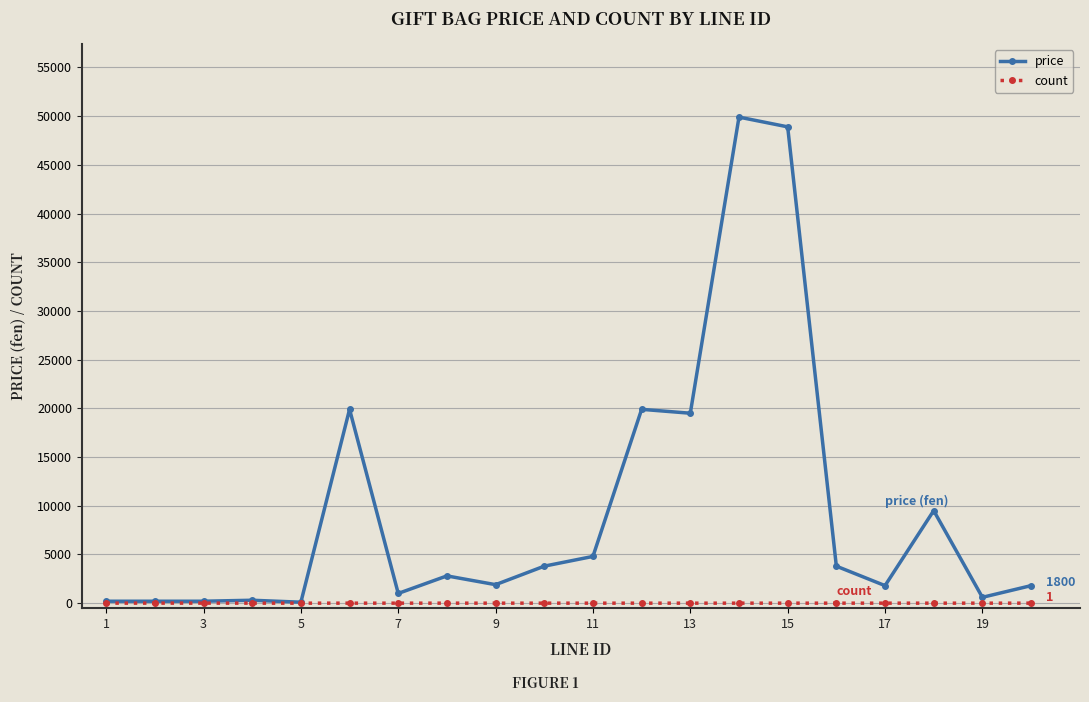

What is the maximum value for price?

49900